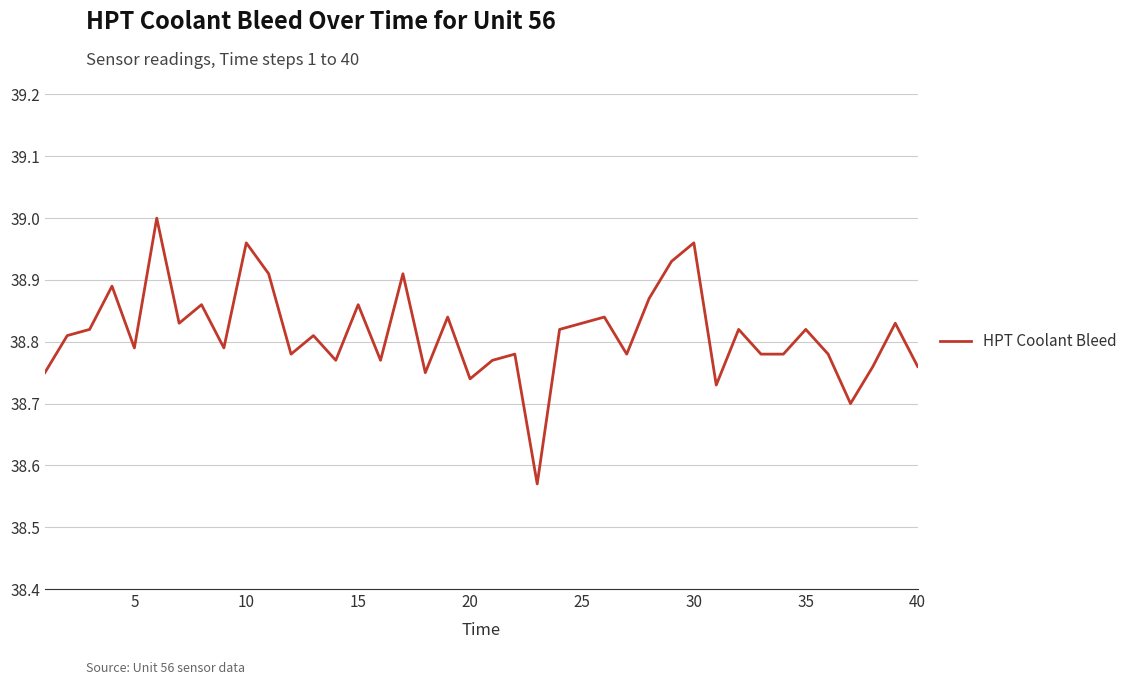

True or false: the data shows 23.2 at 30.

False